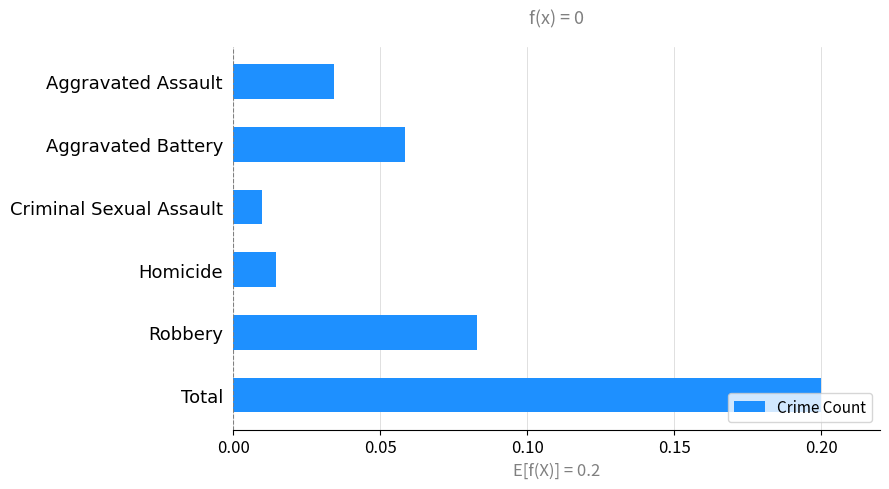

Does the chart contain stacked bars?

No